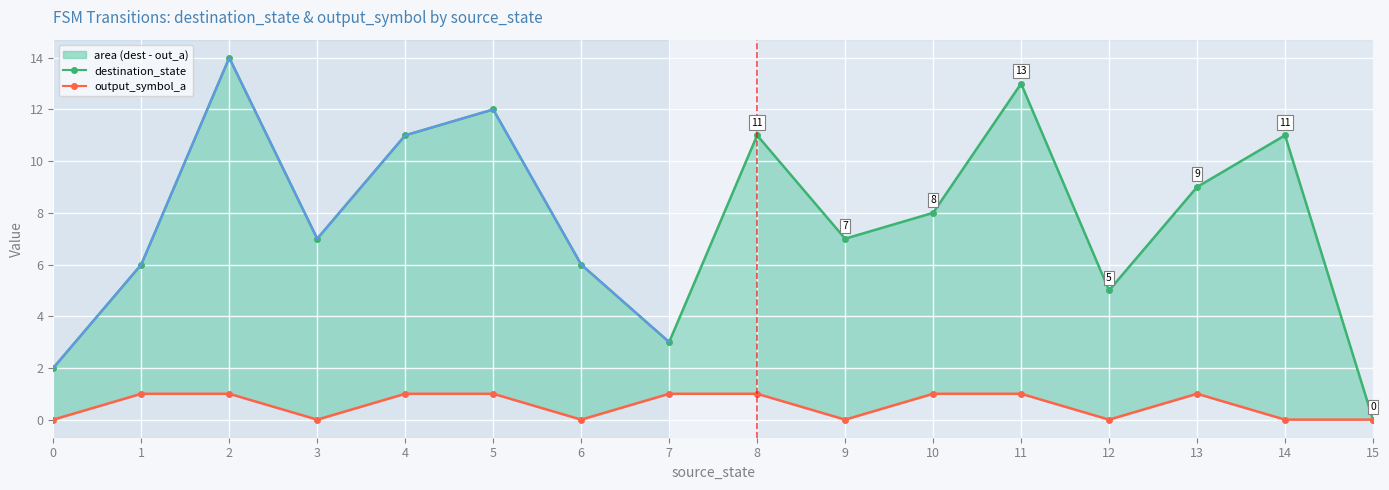

List the series in order of their peak value, lowest first.

output_symbol_a, destination_state